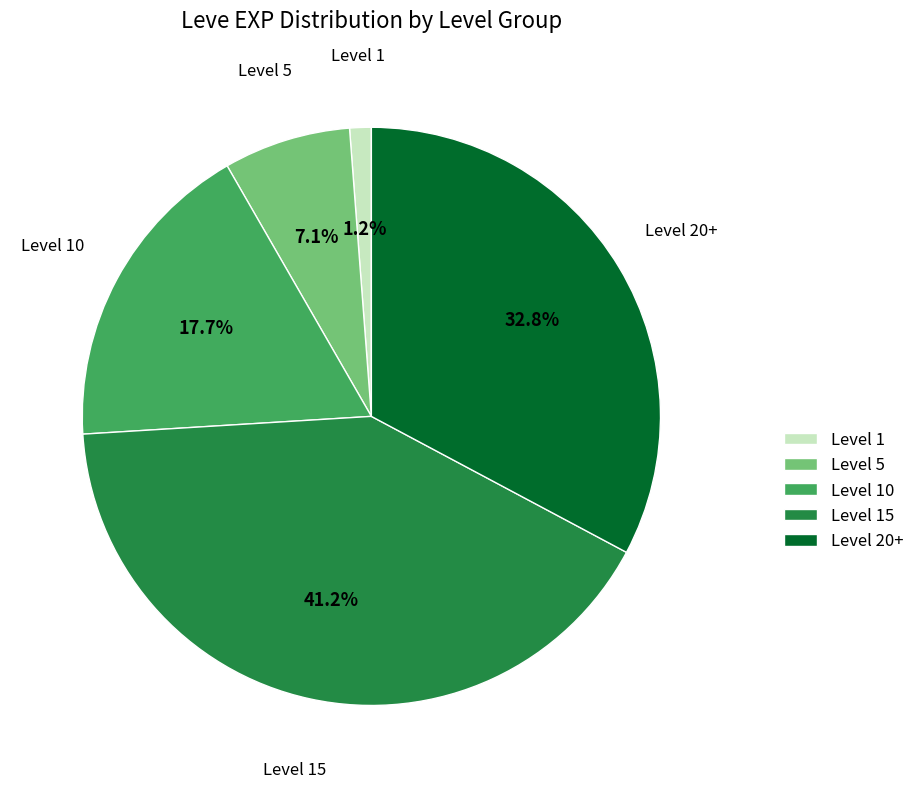

What is the total percentage of Level 15 and Level 5?

48.3%